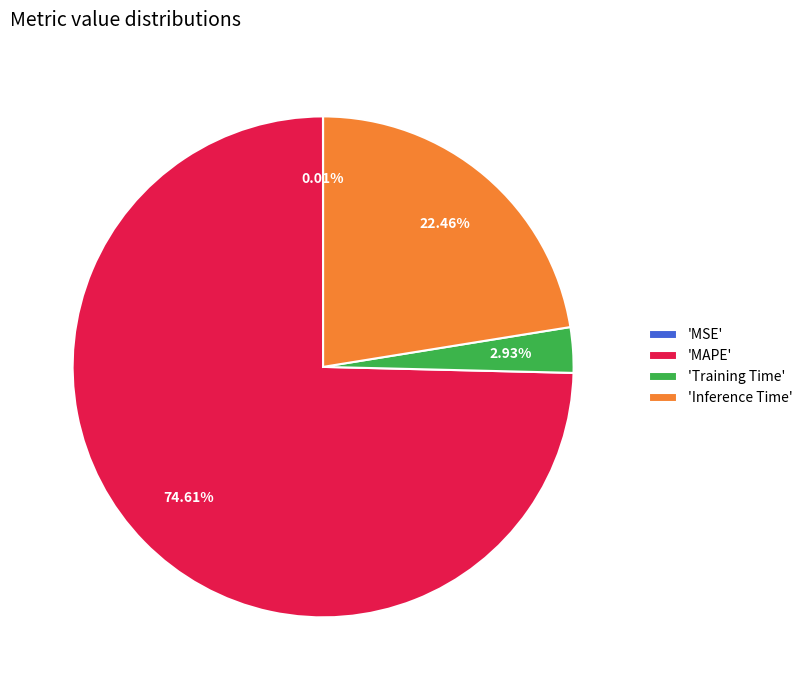

What is the ratio of the value at 'MAPE' to the value at 'Inference Time'?

3.3